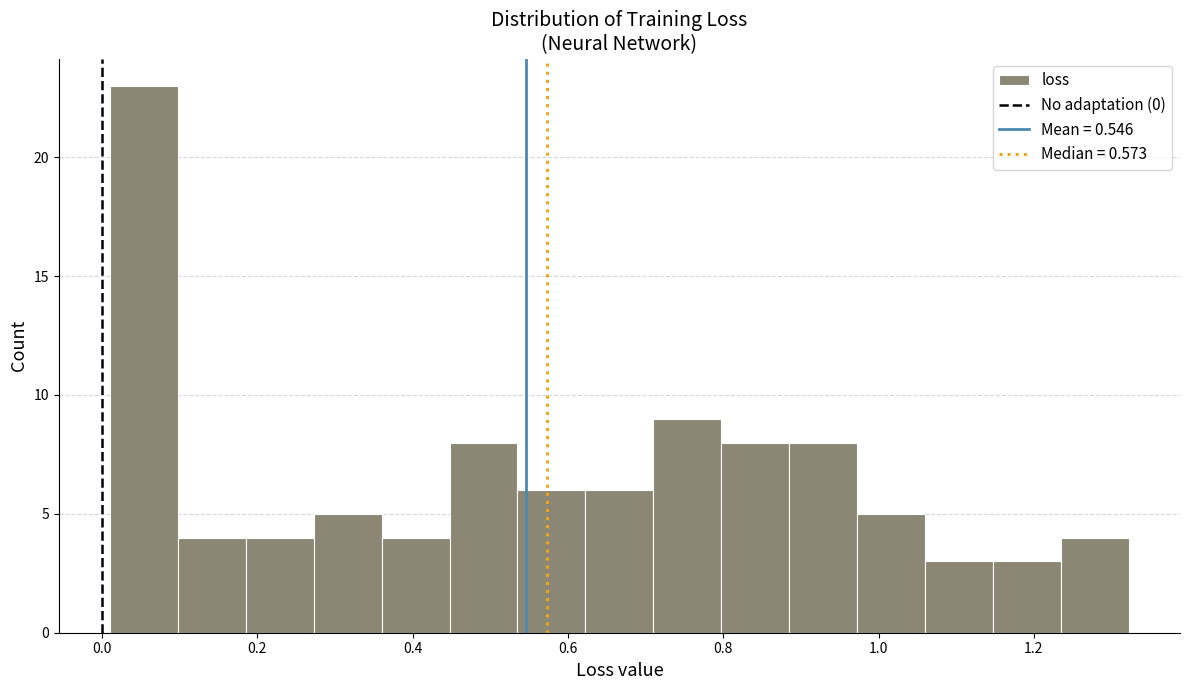

Over which range of the x-axis is the bar tallest?

0.00 to 0.10